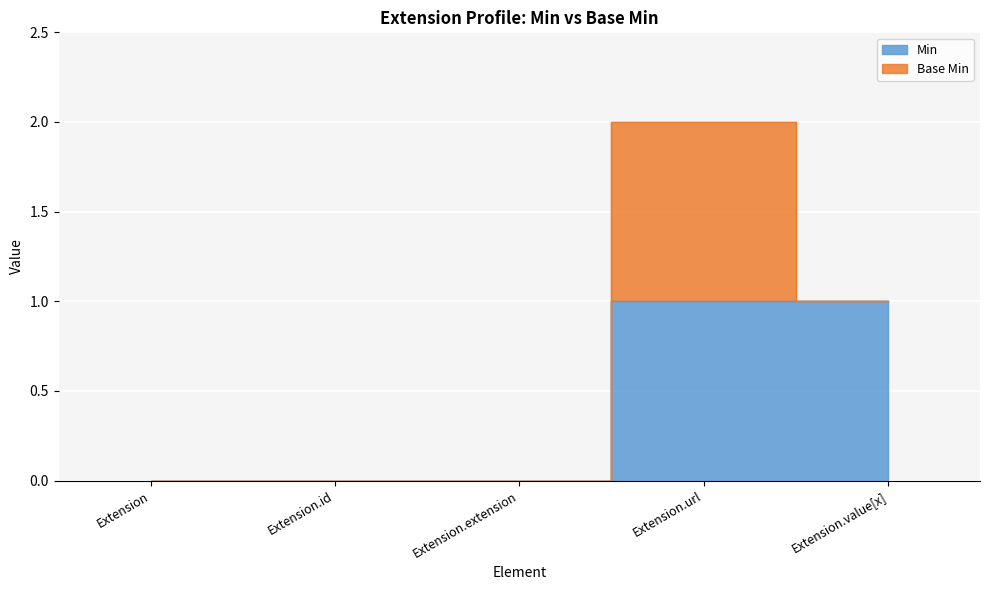

List the labels in order of value, smallest first.

Extension, Extension.id, Extension.extension, Extension.url, Extension.value[x]